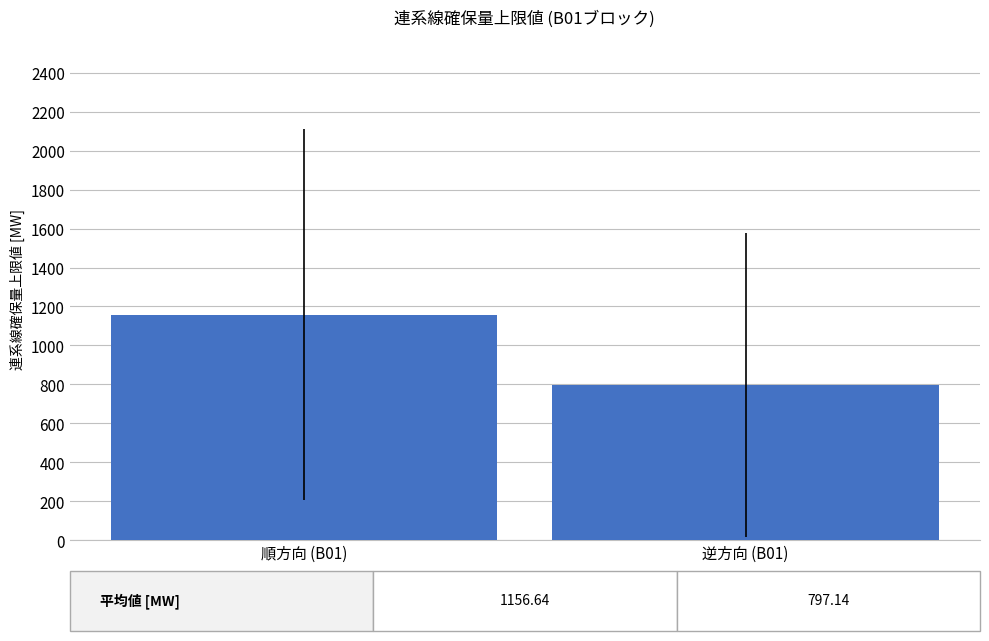

List the labels in order of value, largest first.

順方向 (B01), 逆方向 (B01)